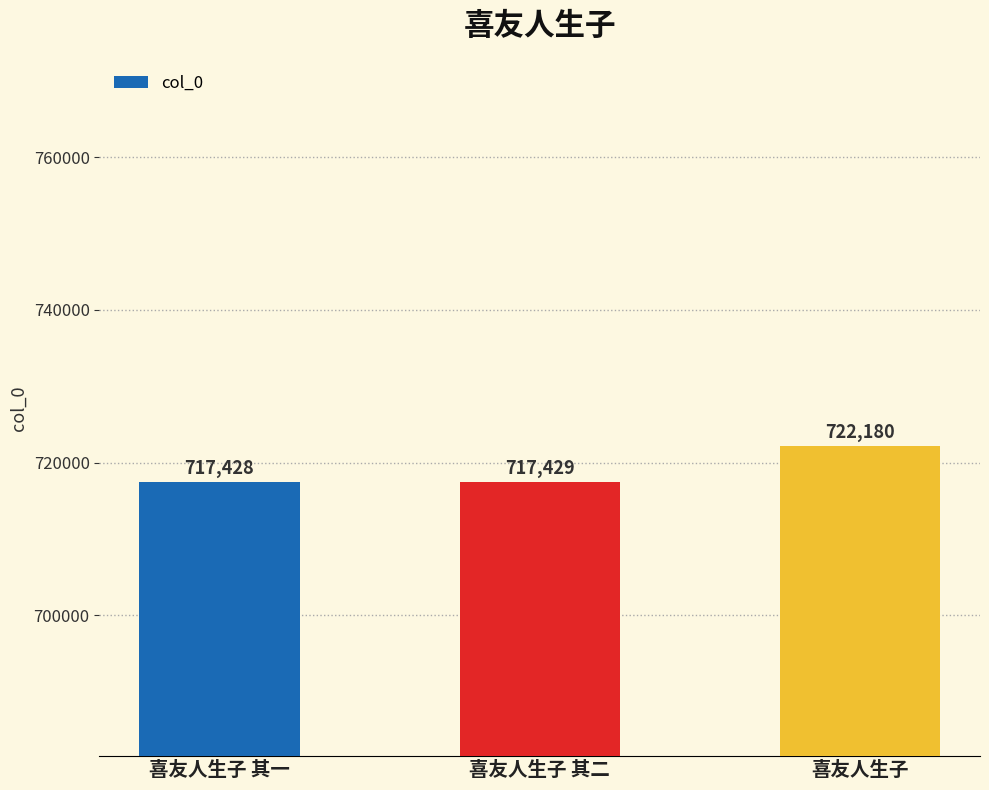

How many data points does each series have?

3